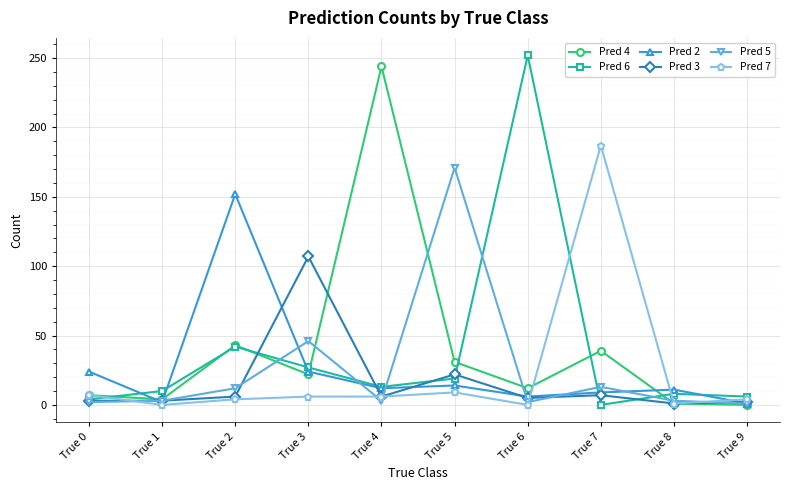

Which series has the widest spread of values?

Pred 6